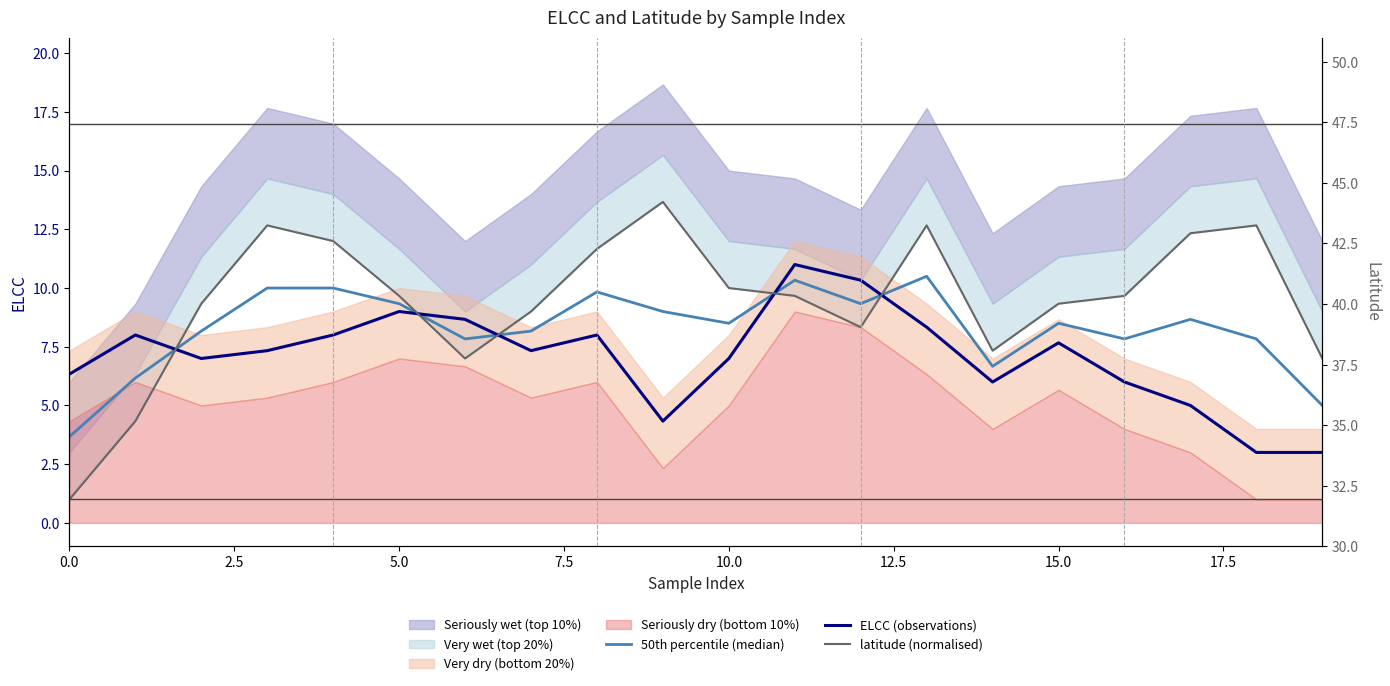

Which series ends up on top after the final intersection of 50th percentile (median) and ELCC (observations)?

50th percentile (median)